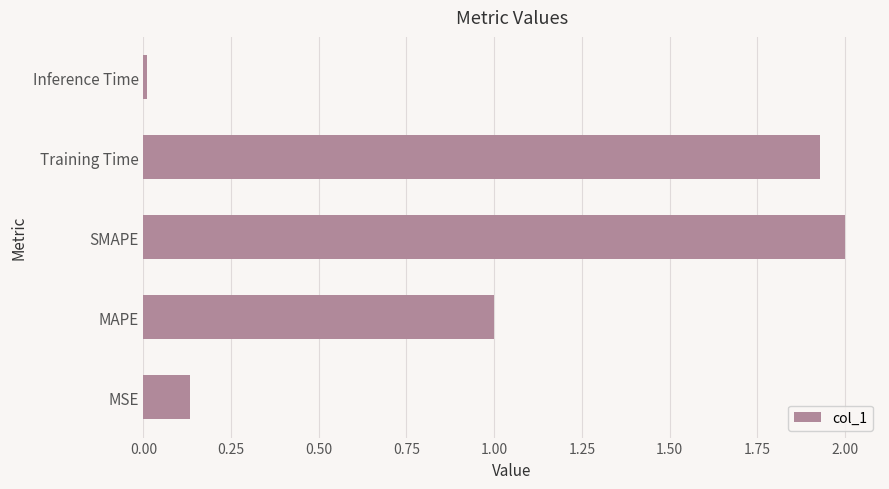

Where is the data nearest to the value 1?

MAPE